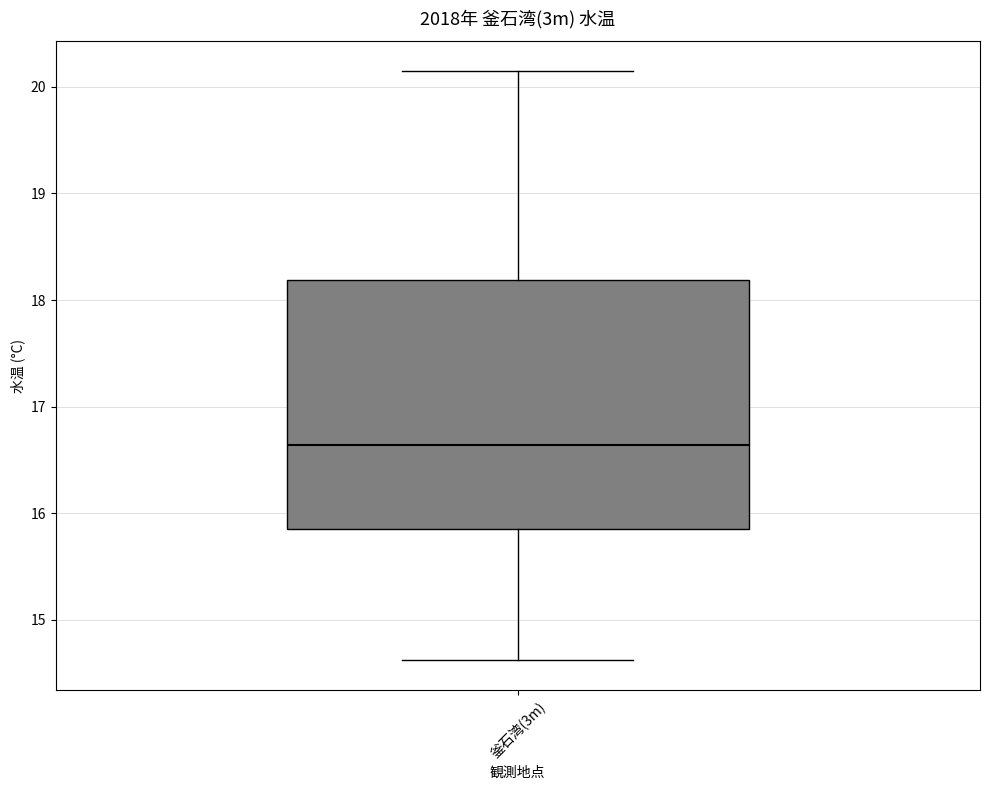

Transcribe this box plot: give where the median line is, the range the box spans, and where the two whiskers end, as read against the y-axis. The values are not printed on the chart, so give them approximately, as read against the axis.

median 16.6, box 15.9 to 18.2, whiskers 14.6 to 20.2